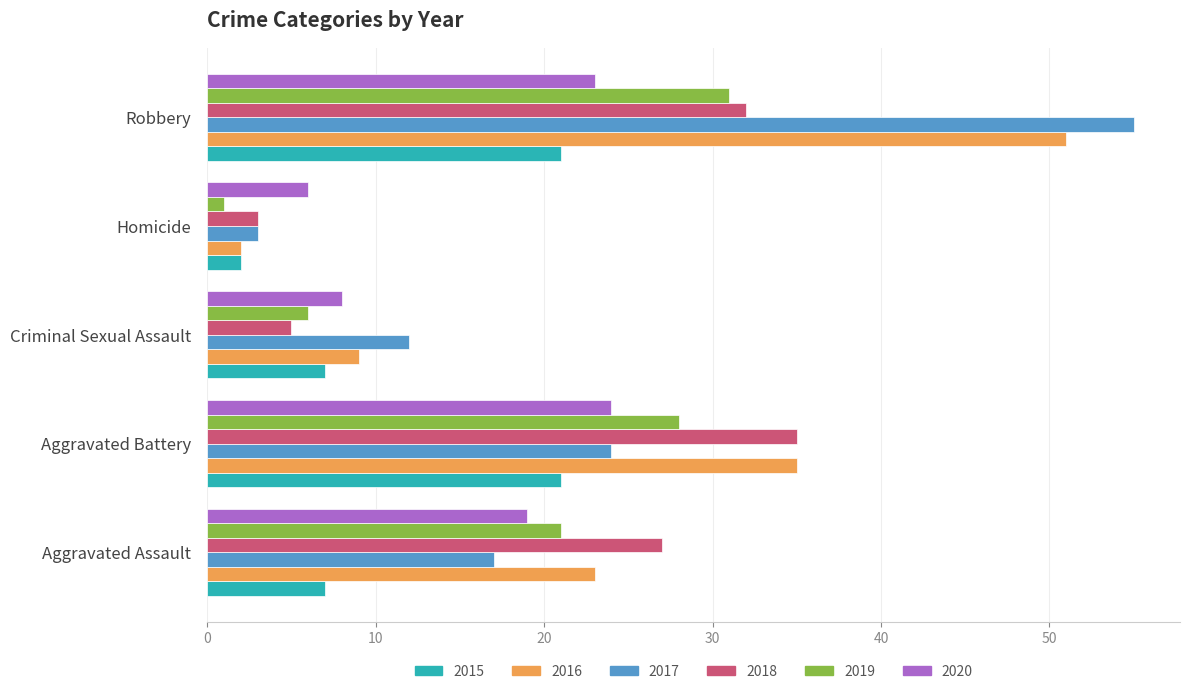

At Criminal Sexual Assault, list the series in order from smallest to largest.

2018, 2019, 2015, 2020, 2016, 2017